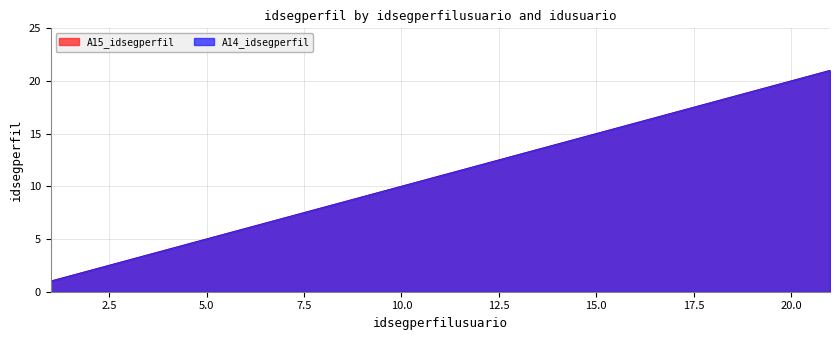

True or false: A15_idsegperfil and A14_idsegperfil cross at least once.

False